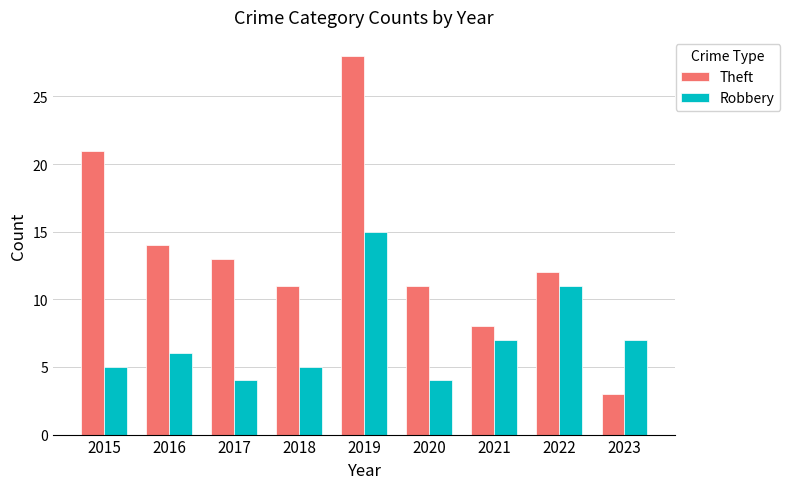

Which series has the largest range (max minus min)?

Theft